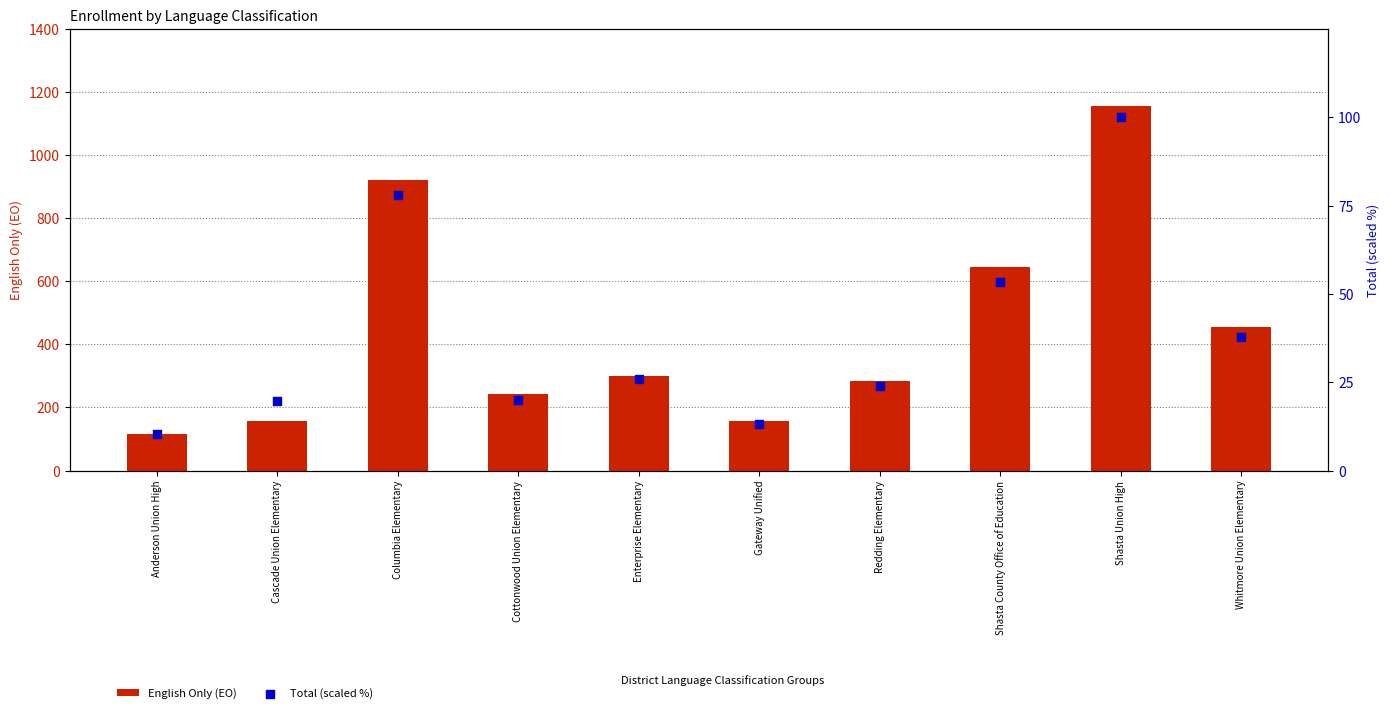

At which category is the sum across all series the highest?

Shasta Union High